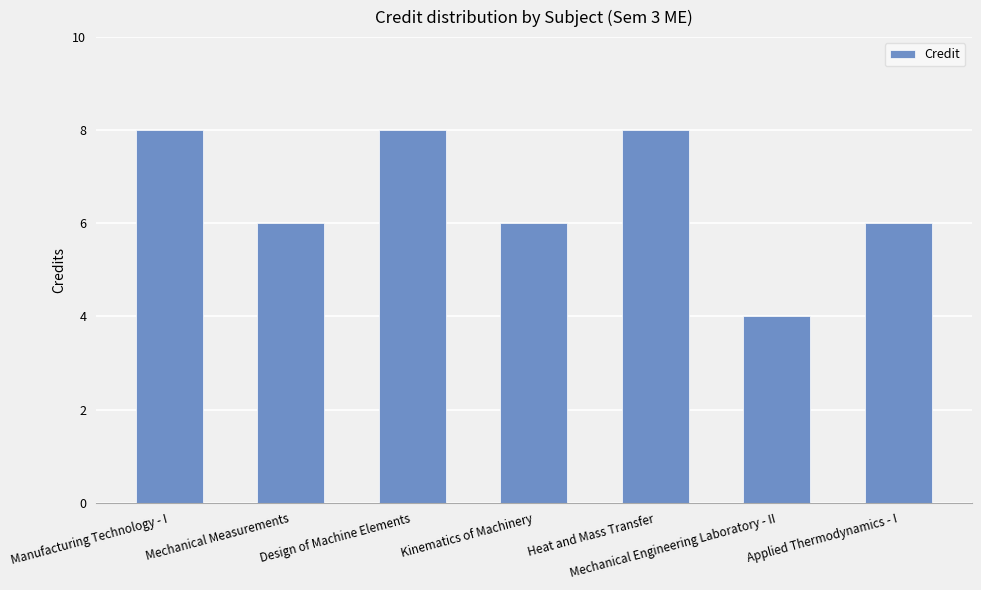

Count the number of categories in the chart.

7